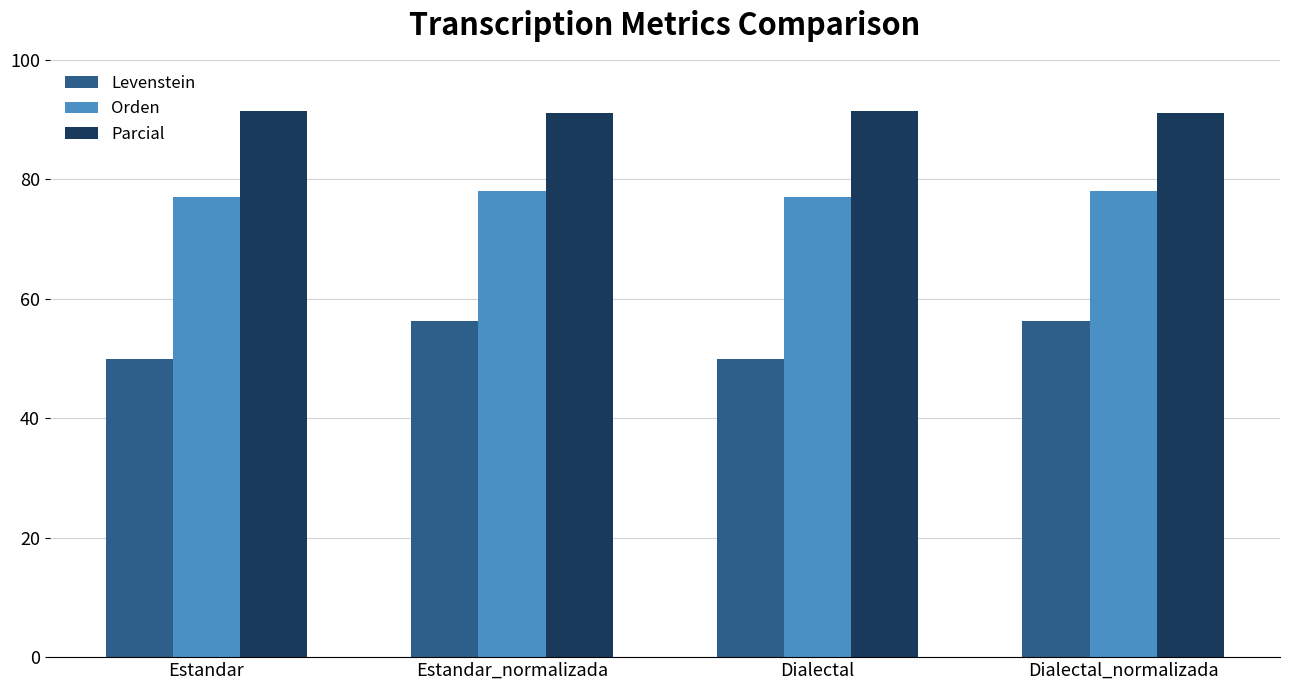

Is the value of Orden at Dialectal greater than the value of Levenstein at Dialectal_normalizada?

Yes